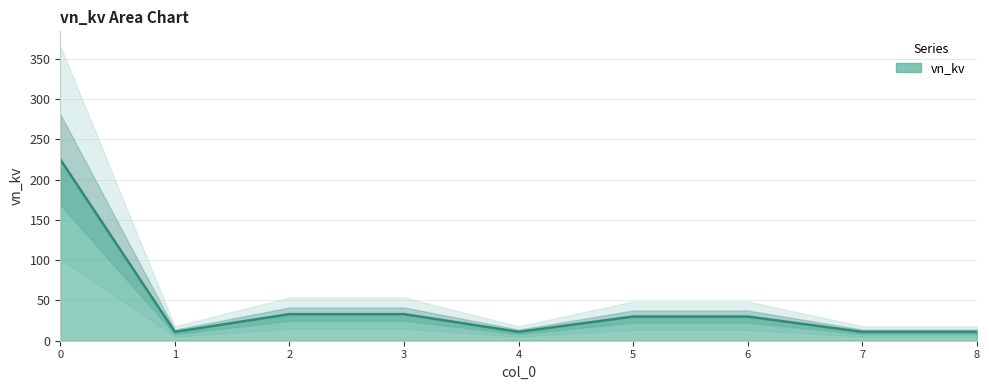

Rank the categories by value from lowest to highest.

1, 4, 7, 8, 5, 6, 2, 3, 0